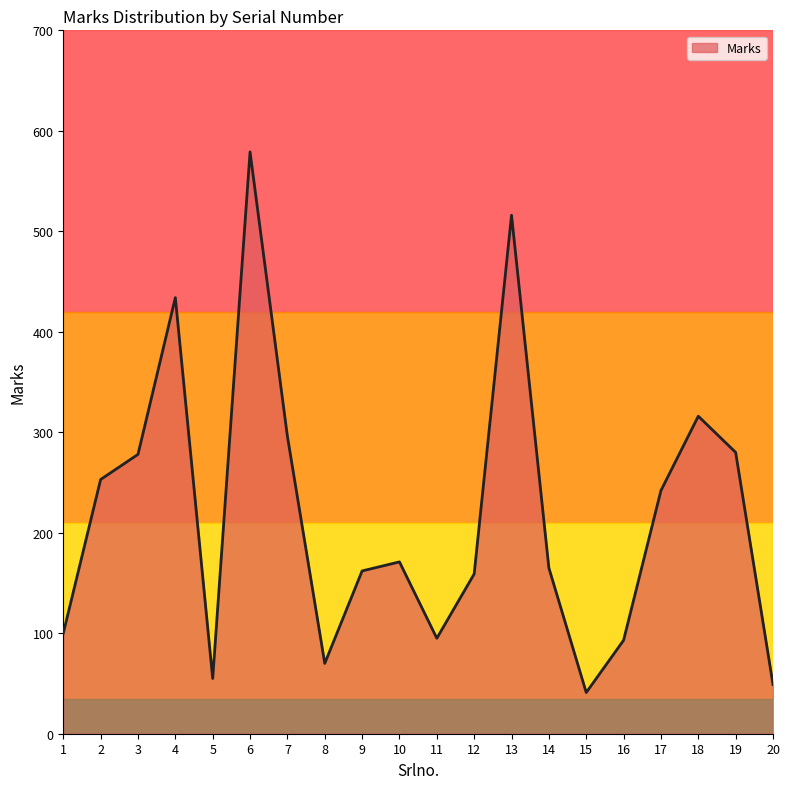

What is the approximate value at 8?

70